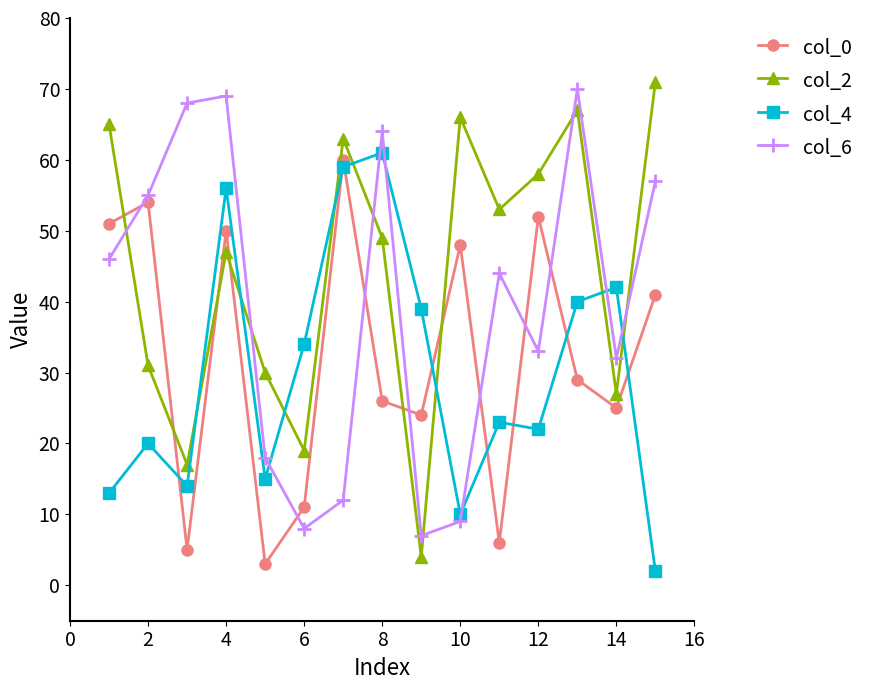

Which series has the largest total across all categories?

col_2